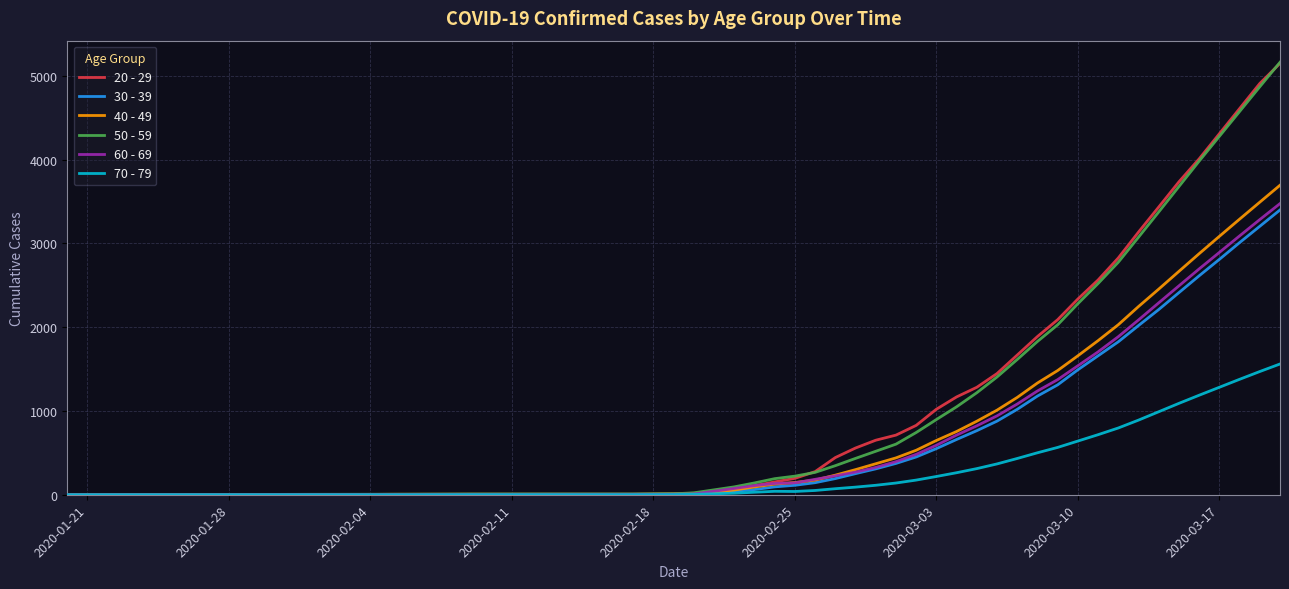

What is the difference between the maximum and minimum values in the 50 - 59 series?

5163